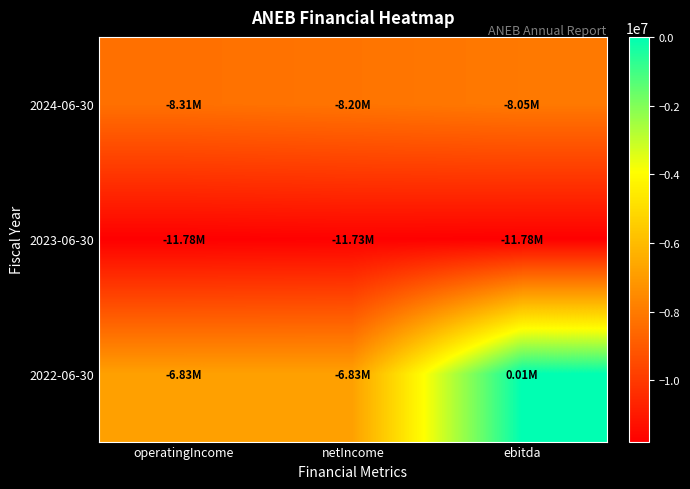

What is the difference between the highest and lowest values at operatingIncome?

4952425